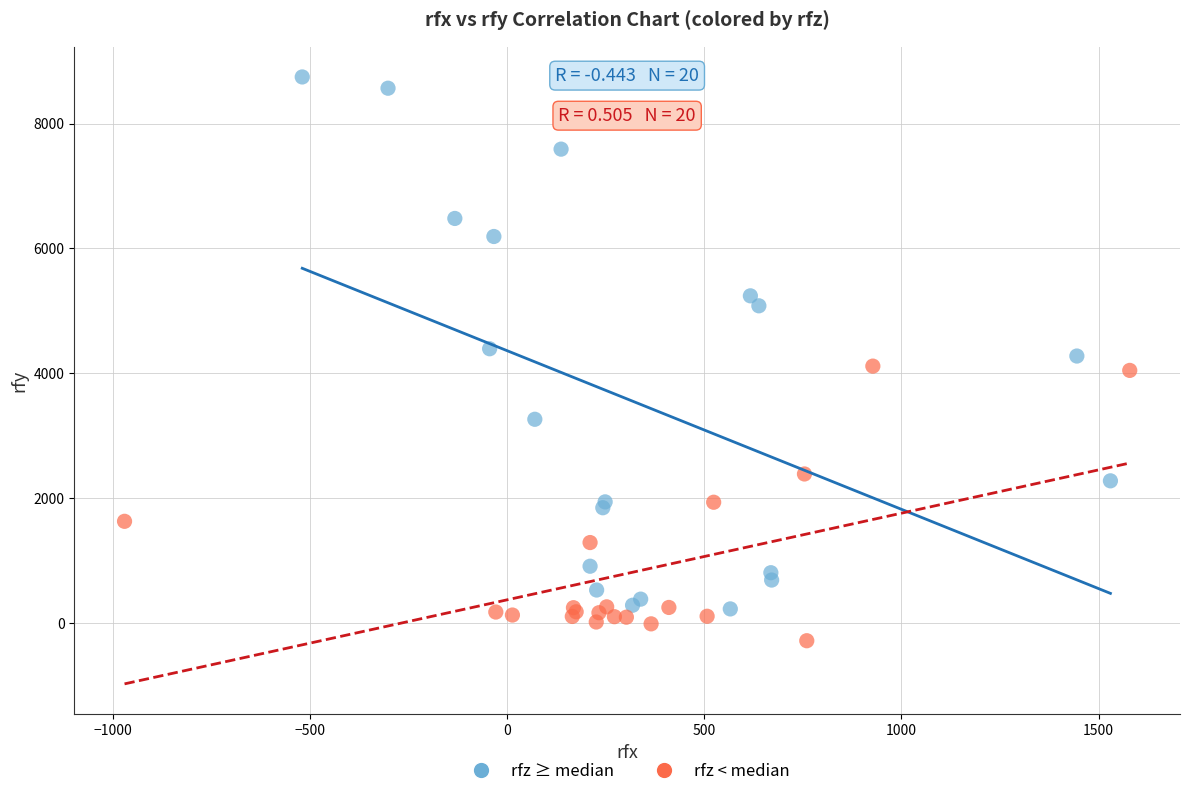

Which series has the largest Y range (max minus min)?

rfz ≥ median